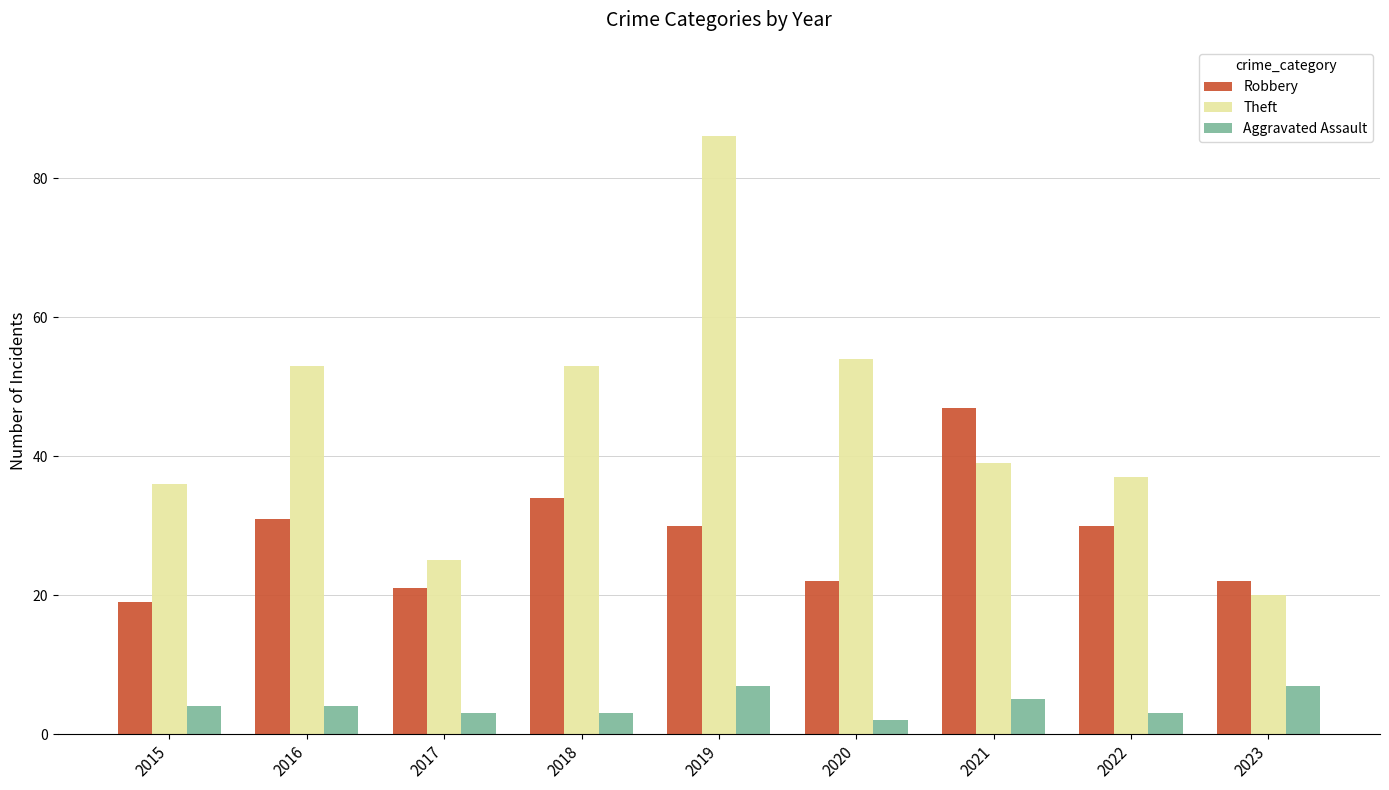

Reading right to left, extract all data points from this chart.

Robbery: 2023=22	2022=30	2021=47	2020=22	2019=30	2018=34	2017=21	2016=31	2015=19
Theft: 2023=20	2022=37	2021=39	2020=54	2019=86	2018=53	2017=25	2016=53	2015=36
Aggravated Assault: 2023=7	2022=3	2021=5	2020=2	2019=7	2018=3	2017=3	2016=4	2015=4